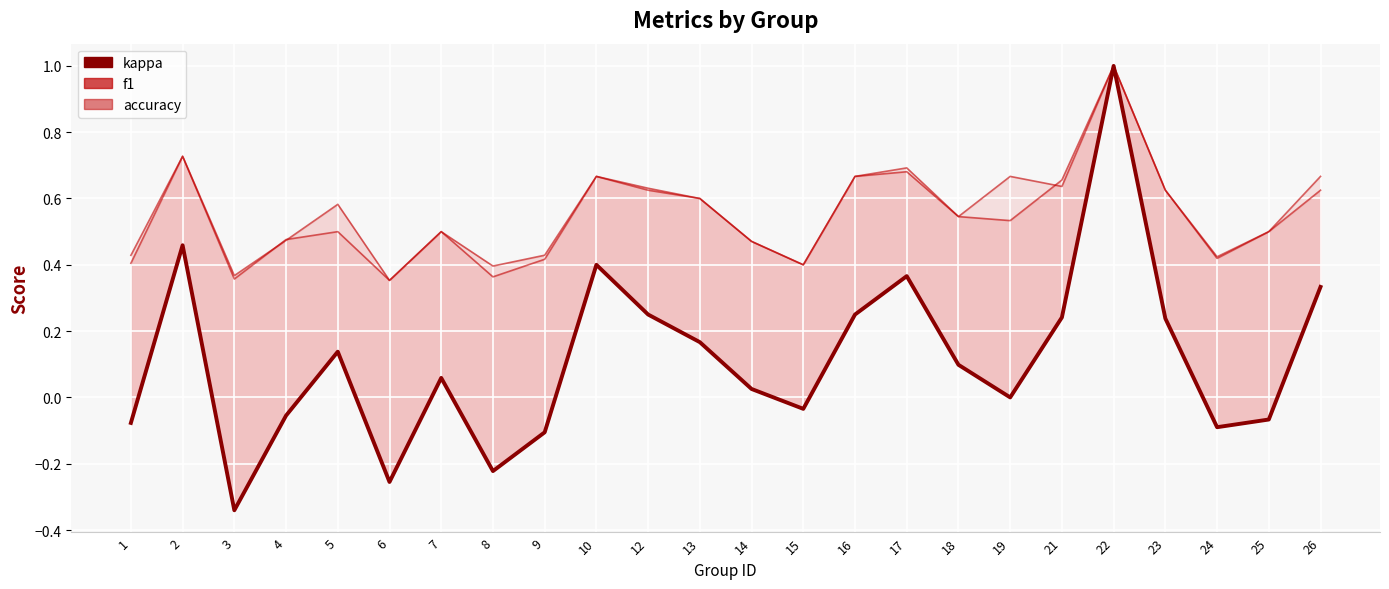

What is the difference between the maximum and second lowest values in the f1 series?

0.6